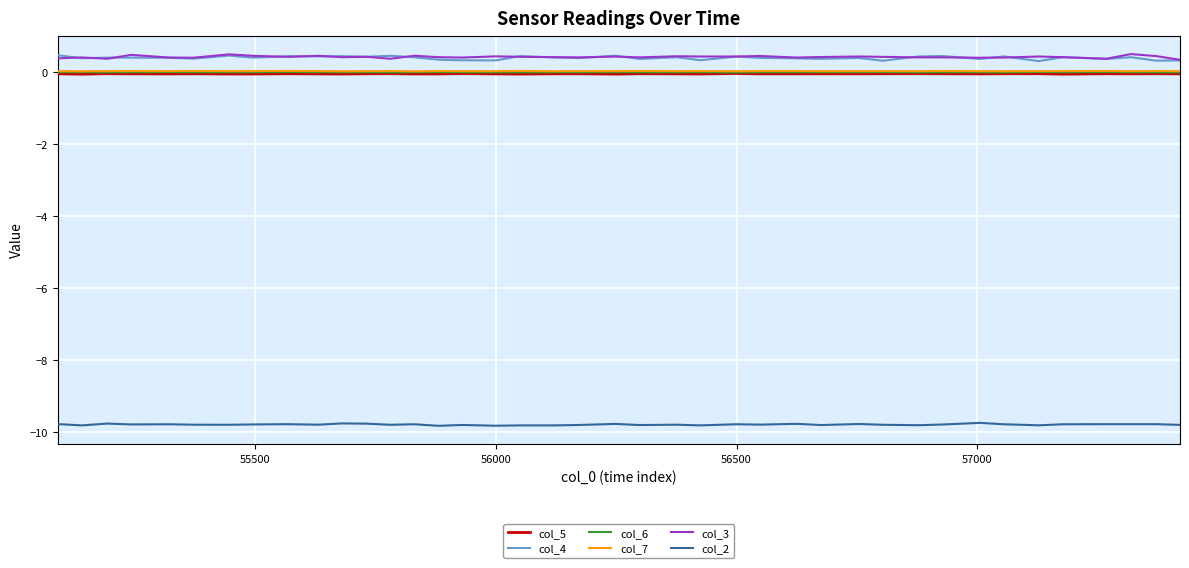

True or false: col_4 and col_2 cross at least once.

False